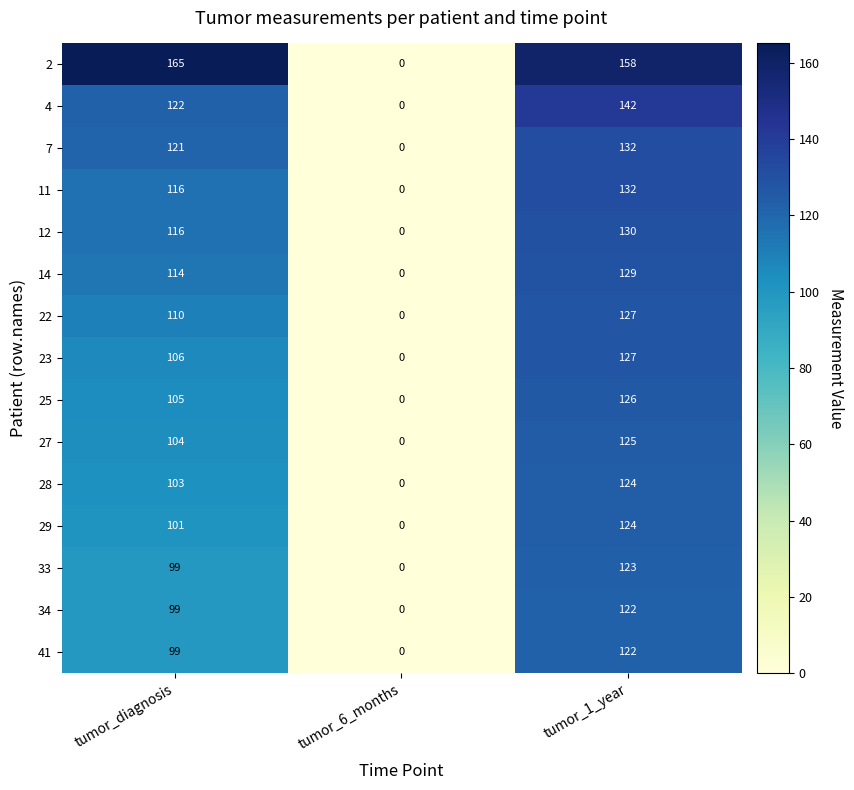

What is the sum of the 33 values at tumor_1_year and tumor_diagnosis?

222